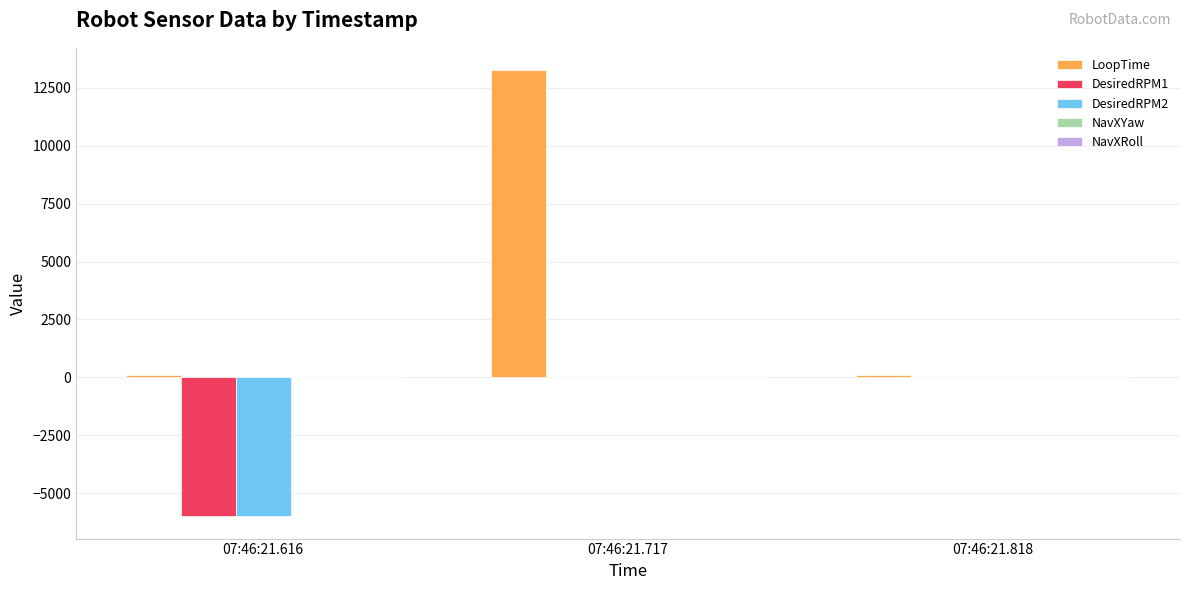

How many data points does each series have?

3